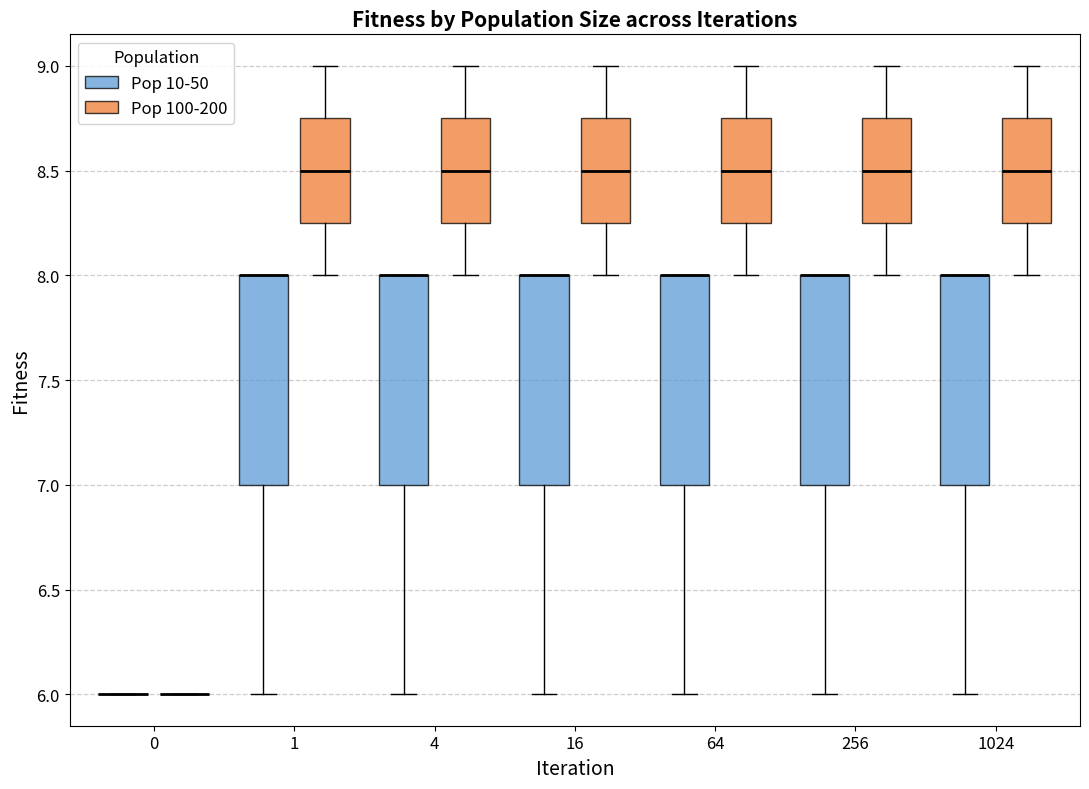

Reading left to right, read every box against the y-axis: the position of its median line, the range the box covers, and the ends of its whiskers. The values are not printed on the chart, so give them approximately, as read against the axis.

0 (Pop 10-50): box collapsed to a line at 6.00, whiskers 6.00 to 6.00
0 (Pop 100-200): box collapsed to a line at 6.00, whiskers 6.00 to 6.00
1 (Pop 10-50): median 8.00 (drawn on the box's upper edge), box 7.00 to 8.00, whiskers 6.00 to 8.00
1 (Pop 100-200): median 8.50, box 8.25 to 8.75, whiskers 8.00 to 9.00
4 (Pop 10-50): median 8.00 (drawn on the box's upper edge), box 7.00 to 8.00, whiskers 6.00 to 8.00
4 (Pop 100-200): median 8.50, box 8.25 to 8.75, whiskers 8.00 to 9.00
16 (Pop 10-50): median 8.00 (drawn on the box's upper edge), box 7.00 to 8.00, whiskers 6.00 to 8.00
16 (Pop 100-200): median 8.50, box 8.25 to 8.75, whiskers 8.00 to 9.00
64 (Pop 10-50): median 8.00 (drawn on the box's upper edge), box 7.00 to 8.00, whiskers 6.00 to 8.00
64 (Pop 100-200): median 8.50, box 8.25 to 8.75, whiskers 8.00 to 9.00
256 (Pop 10-50): median 8.00 (drawn on the box's upper edge), box 7.00 to 8.00, whiskers 6.00 to 8.00
256 (Pop 100-200): median 8.50, box 8.25 to 8.75, whiskers 8.00 to 9.00
1024 (Pop 10-50): median 8.00 (drawn on the box's upper edge), box 7.00 to 8.00, whiskers 6.00 to 8.00
1024 (Pop 100-200): median 8.50, box 8.25 to 8.75, whiskers 8.00 to 9.00